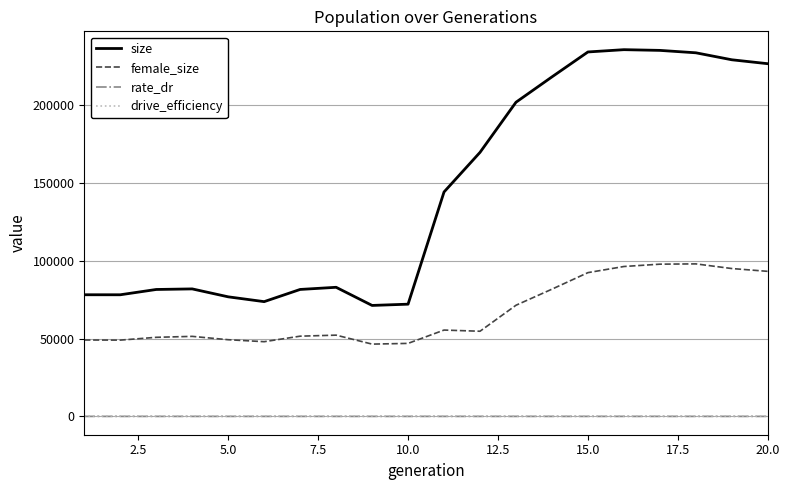

True or false: size has more than 2 points higher than both neighbors.

True